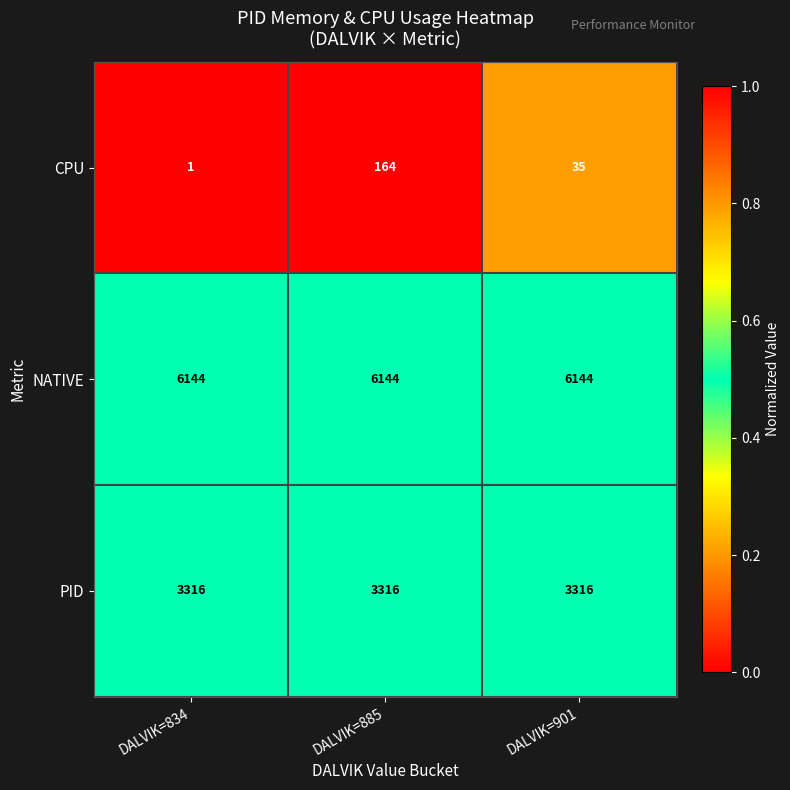

At which category does the chart reach its minimum across all series?

DALVIK=834